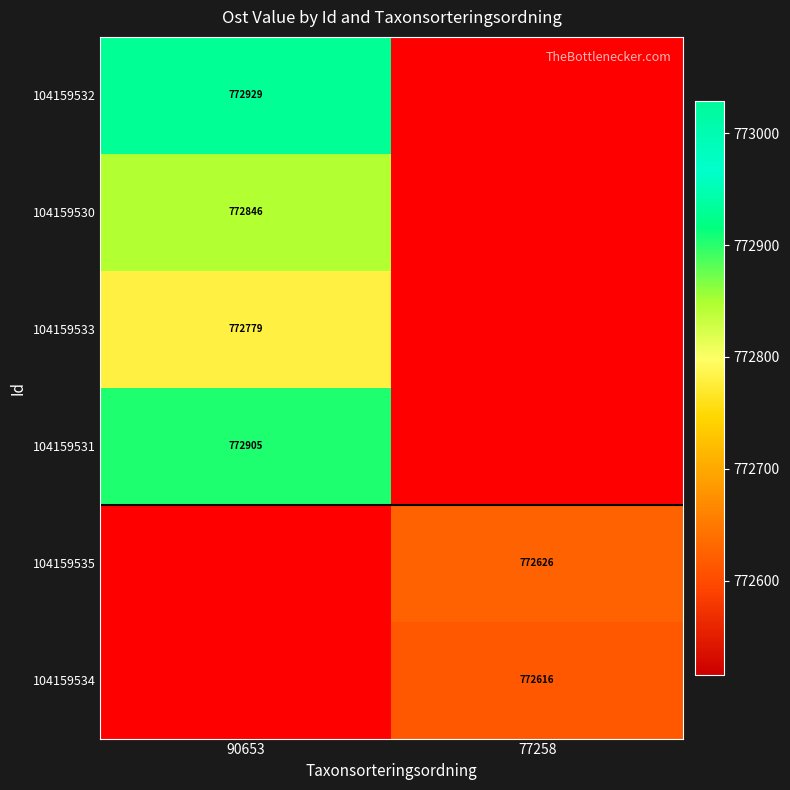

True or false: 104159533 has a value of 772779 at 90653.

True